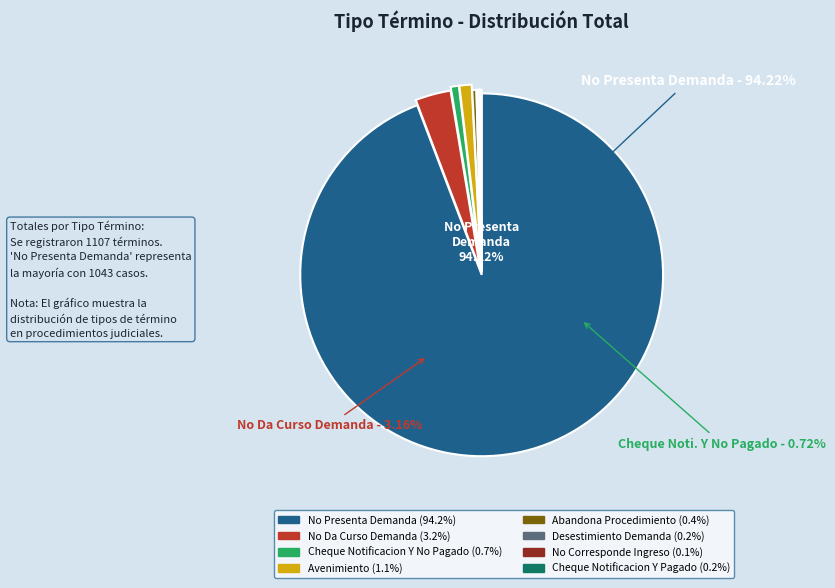

Which has a higher value, Desestimiento Demanda or Avenimiento?

Avenimiento